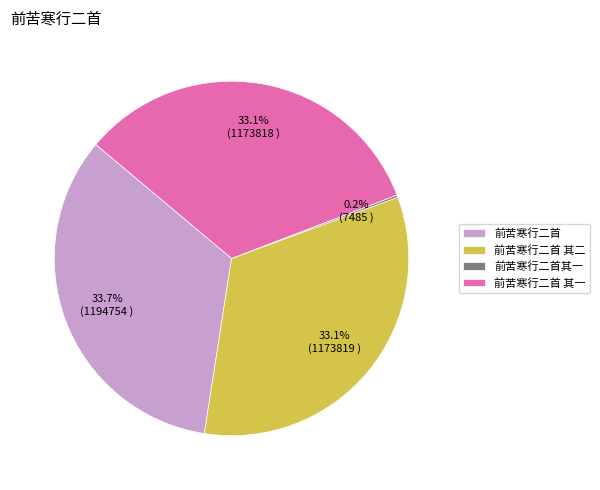

What portion of the pie excludes 前苦寒行二首 其一?

66.9%